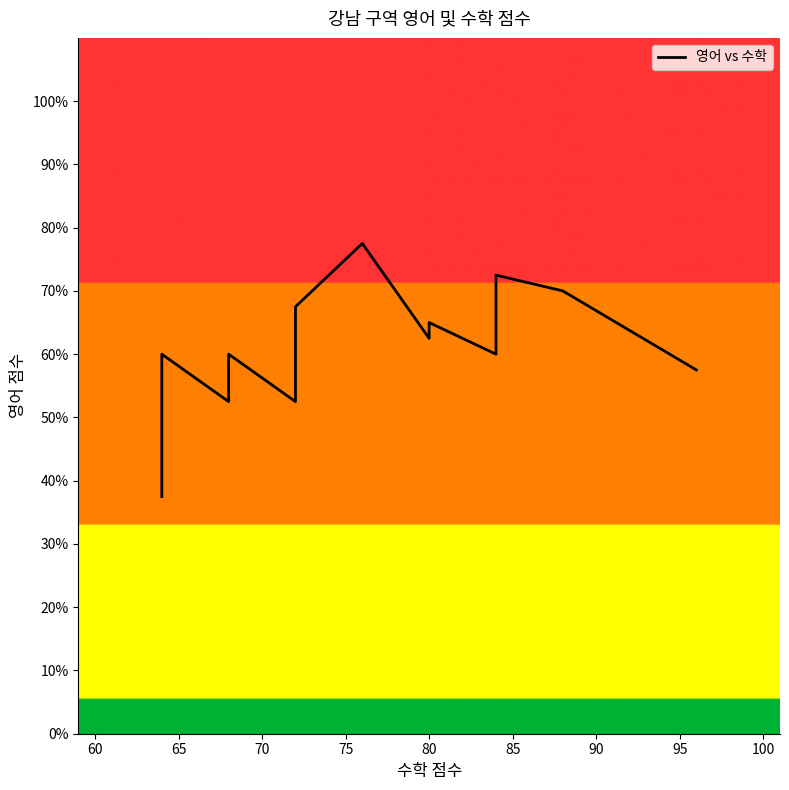

How many values exceed 60?

7